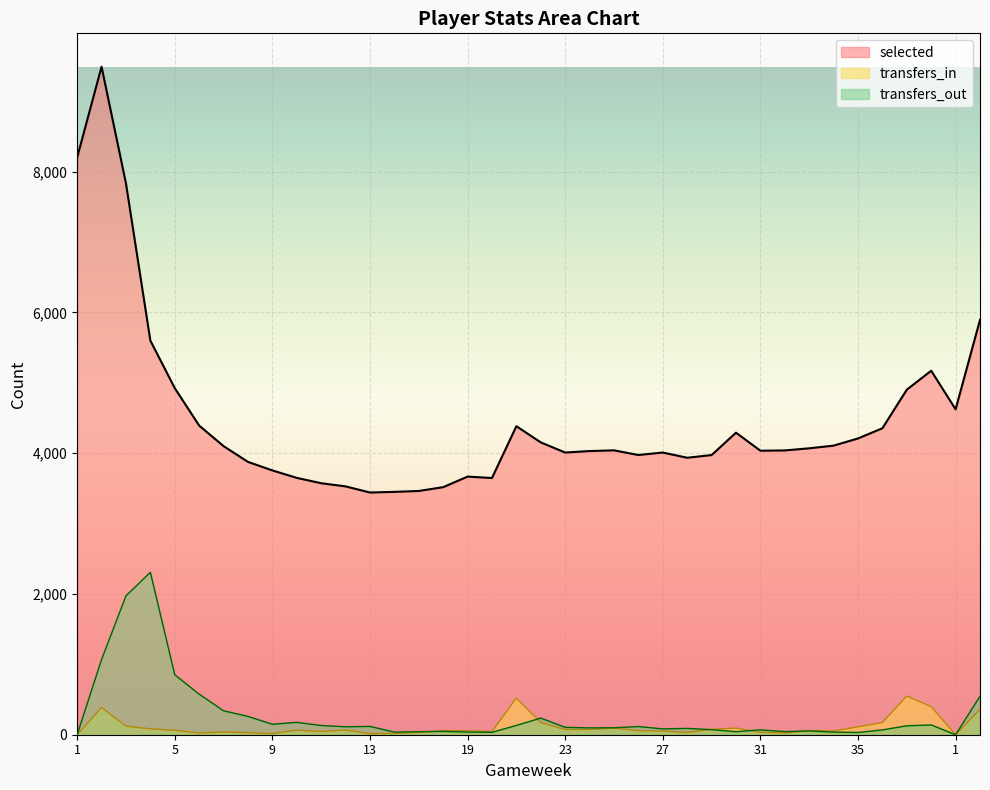

Rank the series by their maximum value, from highest to lowest.

selected, transfers_out, transfers_in